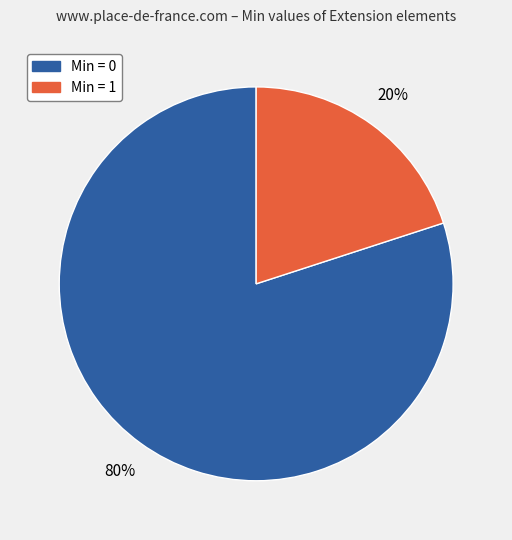

How many segments does this pie chart have?

2